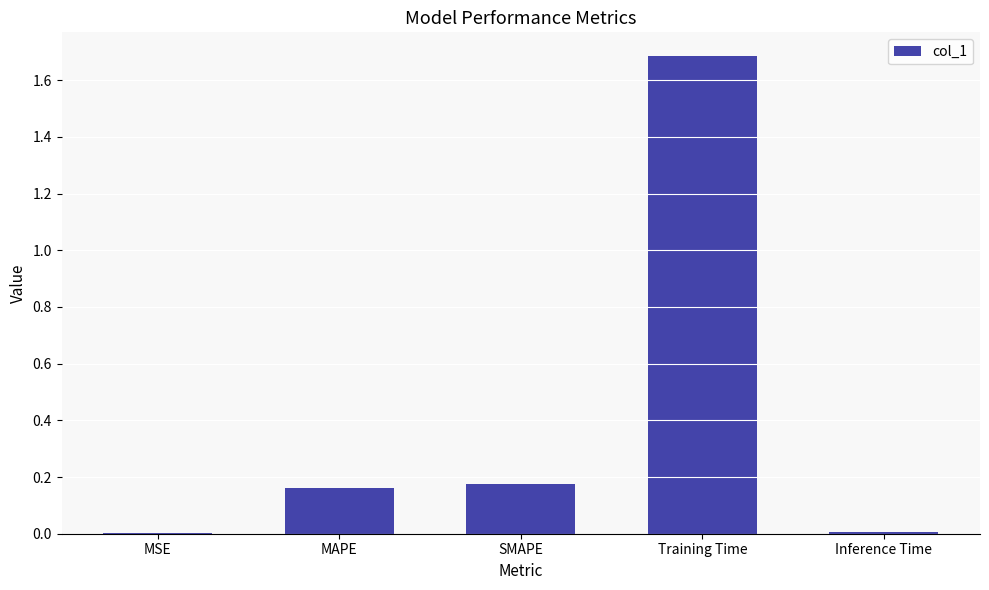

The chart shows a value of 0.1 at SMAPE. True or false?

False